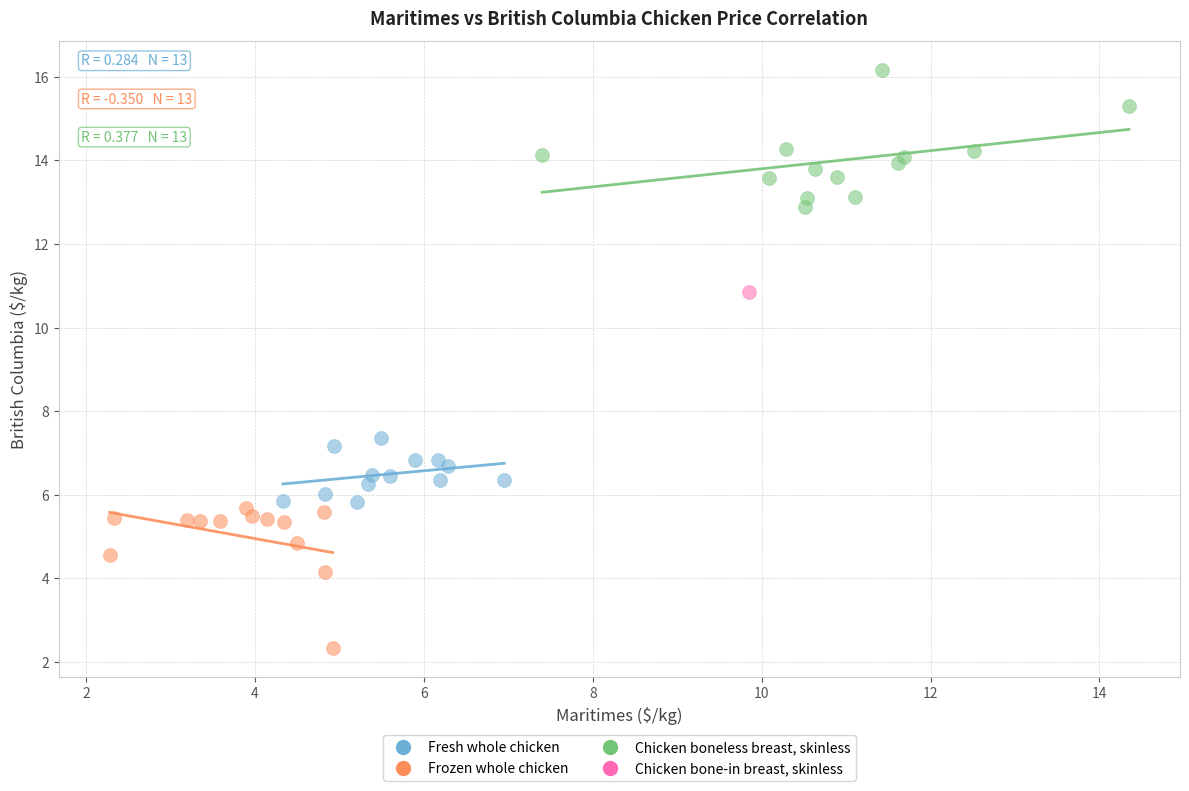

What are all the series names shown in the legend?

Fresh whole chicken, Frozen whole chicken, Chicken boneless breast, skinless, Chicken bone-in breast, skinless